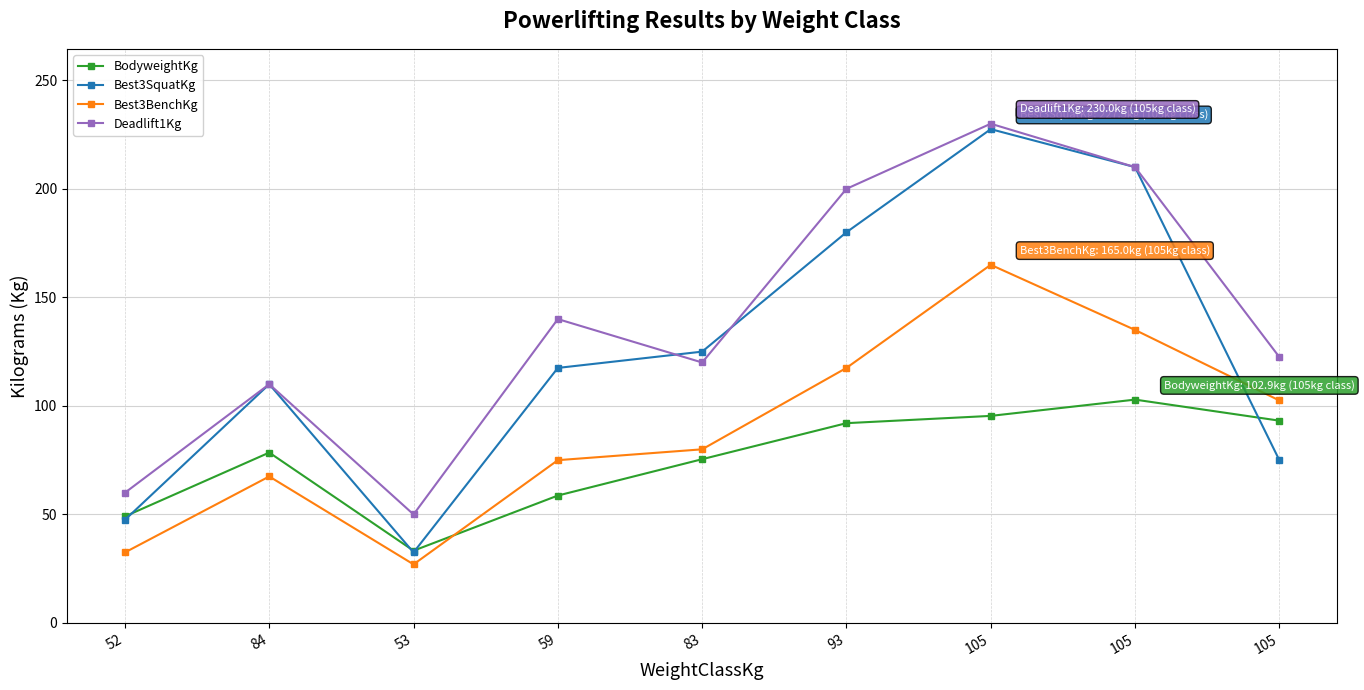

What are all the series names shown in the legend?

BodyweightKg, Best3SquatKg, Best3BenchKg, Deadlift1Kg